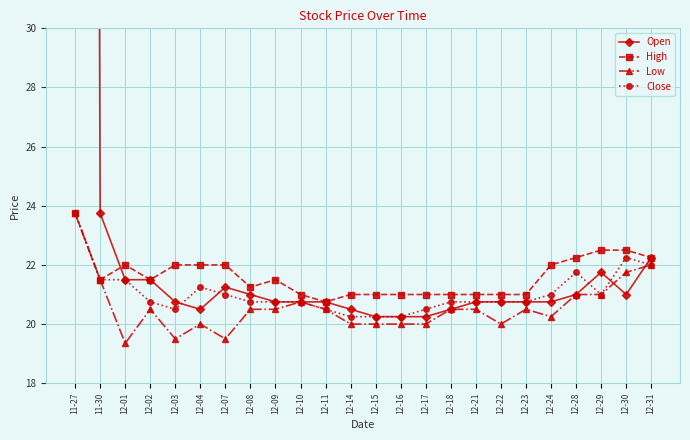

At which category does the chart reach its minimum across all series?

12-01